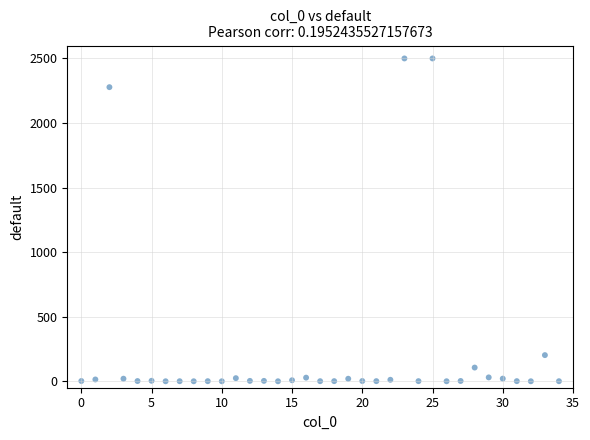

What is the range of Y values (max minus min)?

2500.0